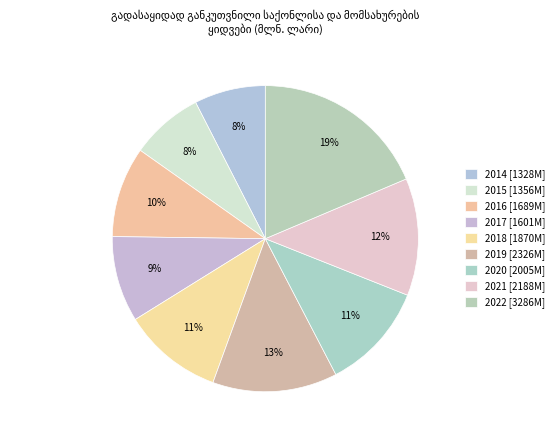

How many segments does this pie chart have?

9